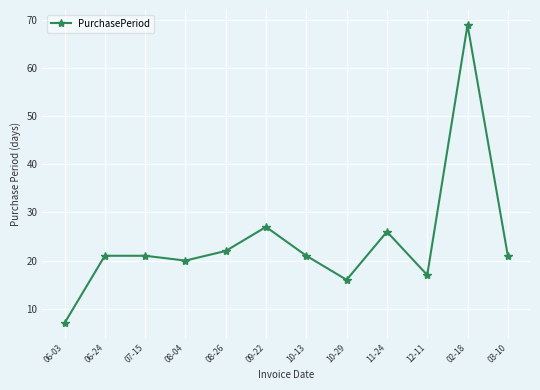

Where is the data nearest to the value 38?

09-22